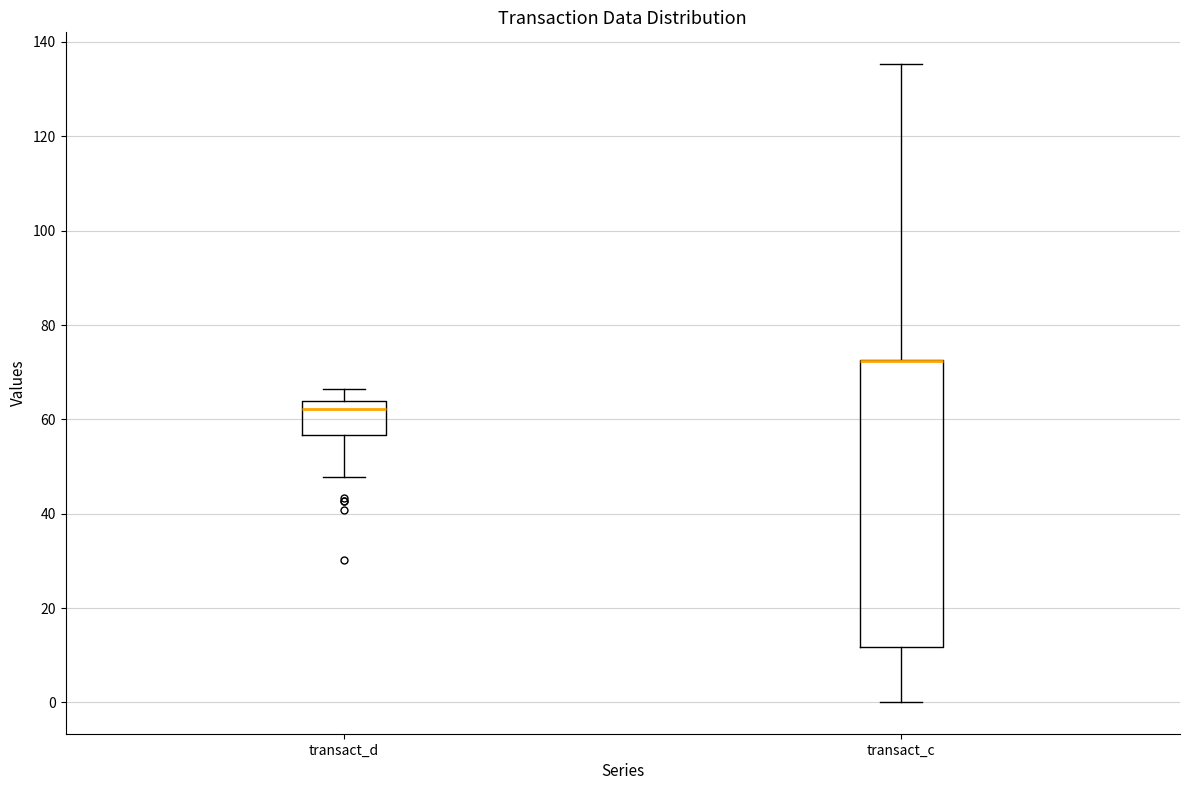

Reading left to right, read every box against the y-axis: the position of its median line, the range the box covers, and the ends of its whiskers. The values are not printed on the chart, so give them approximately, as read against the axis.

transact_d: median 62, box 56 to 64, whiskers 48 to 66
transact_c: median 72 (drawn on the box's upper edge), box 12 to 72, whiskers 0 to 136